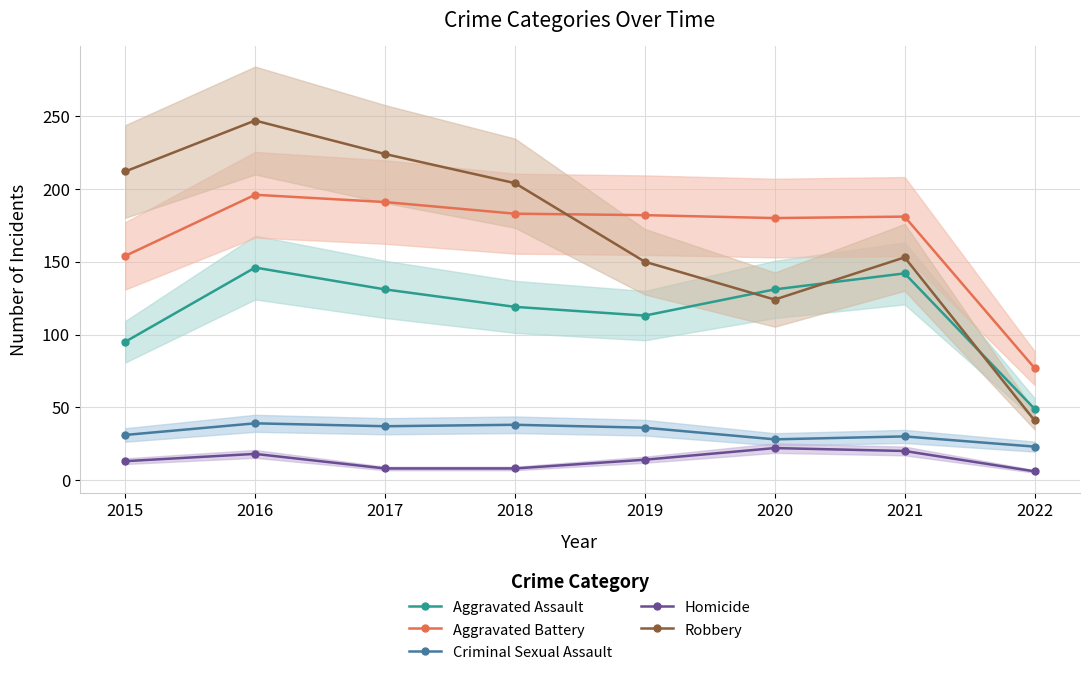

How many Homicide values are between 8 and 20?

6